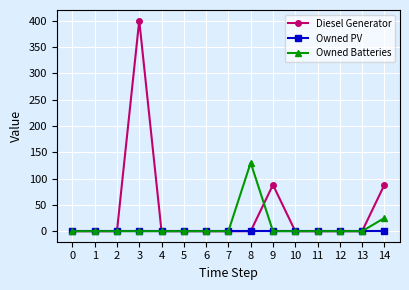

Reading left to right, list all the values displayed in this chart.

Diesel Generator: 0	0	0	400	0	0	0	0	0	88	0	0	0	0	88
Owned PV: 0	0	0	0	0	0	0	0	0	0	0	0	0	0	0
Owned Batteries: 0	0	0	0	0	0	0	0	130	0	0	0	0	0	25